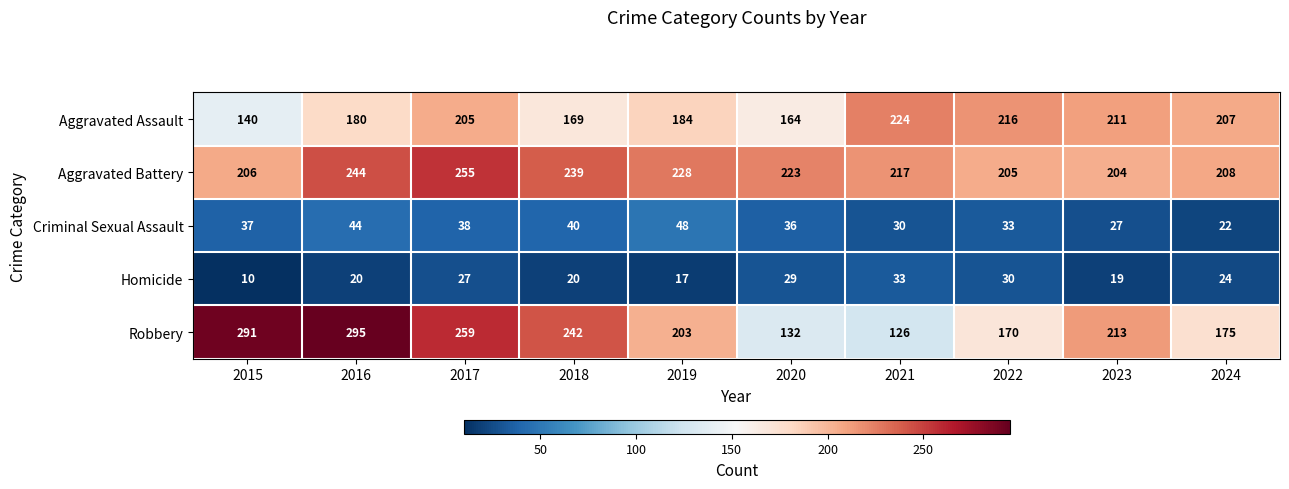

True or false: Aggravated Battery has a value of 102 at 2018.

False